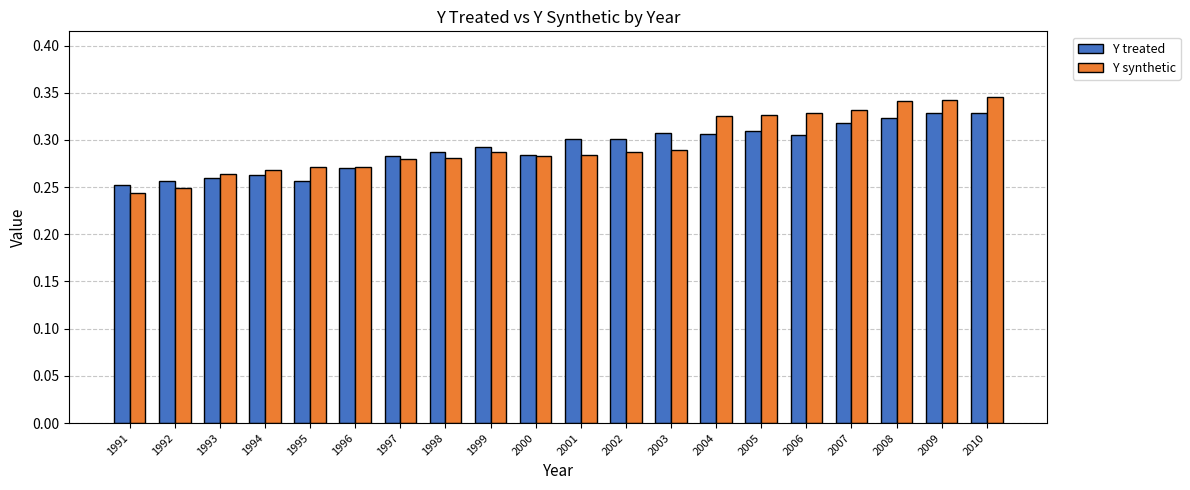

List the series in order of their peak value, highest first.

Y synthetic, Y treated